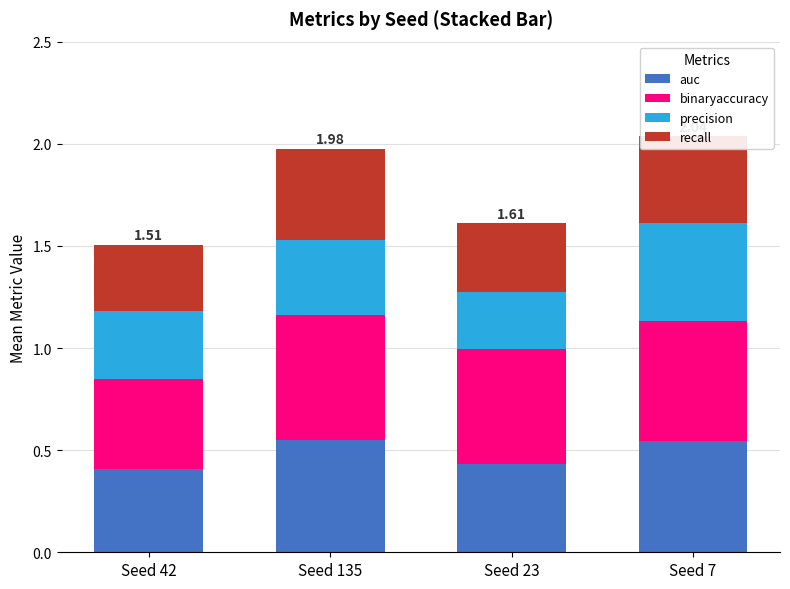

What are all the series names shown in the legend?

auc, binaryaccuracy, precision, recall